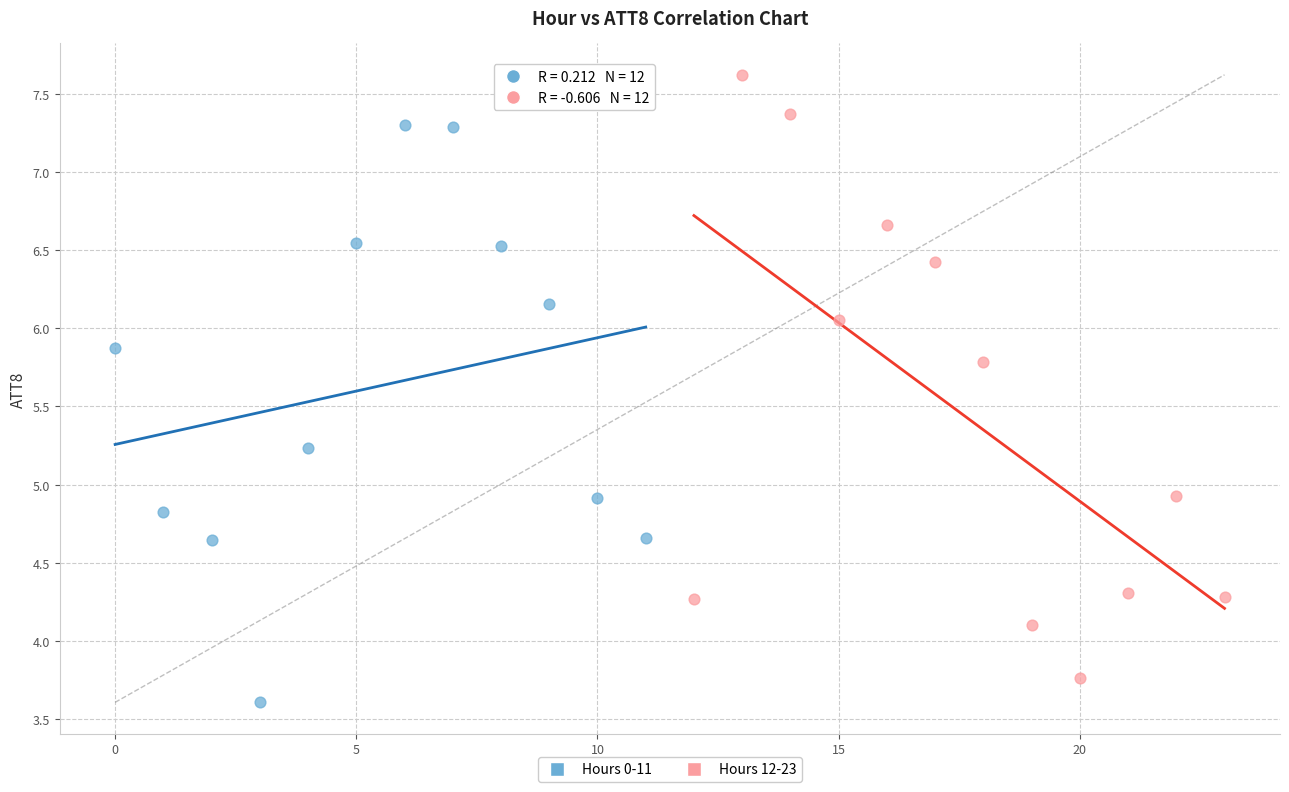

Which series contains the highest Y value?

Hours 12-23